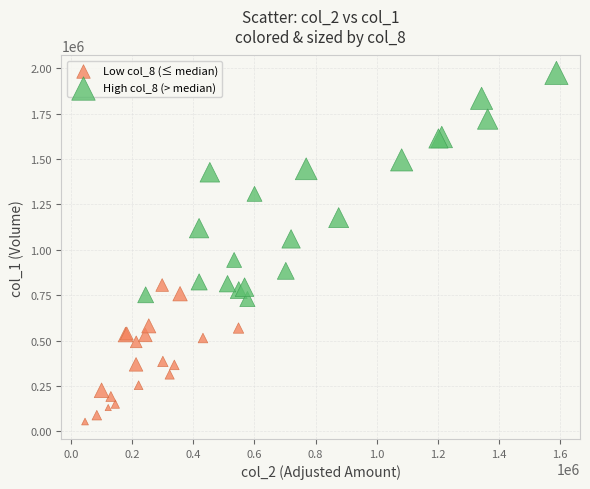

Which series has the largest Y range (max minus min)?

High col_8 (> median)